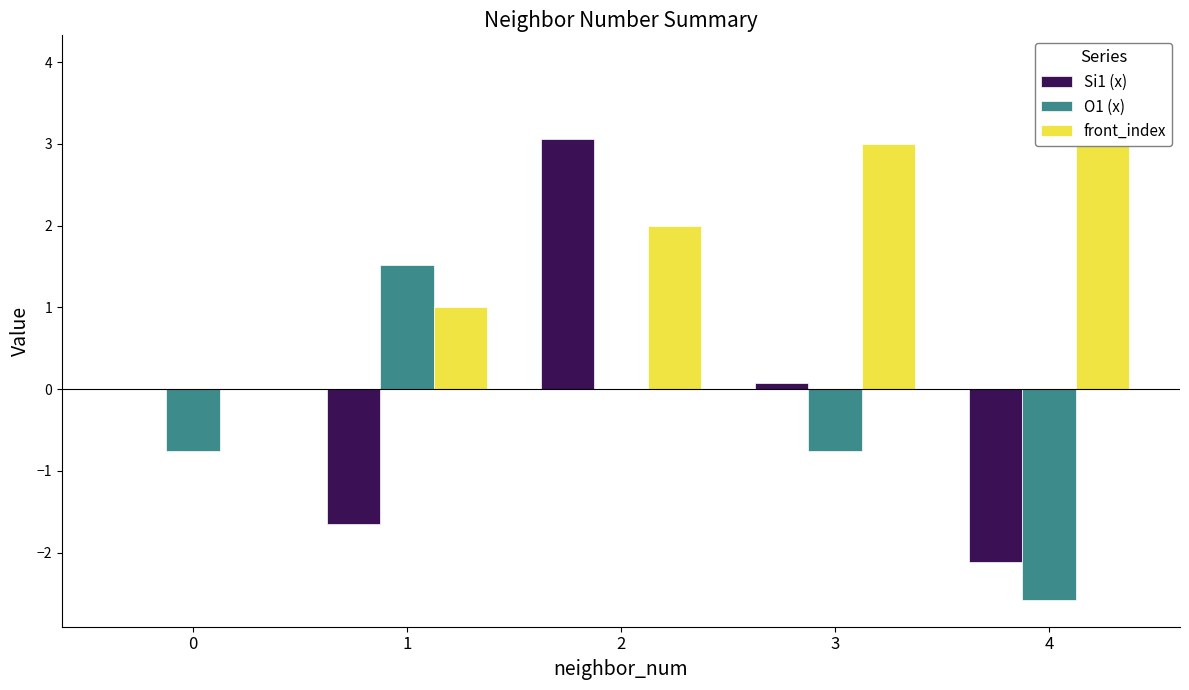

How many negative values does the Si1 (x) series have?

2